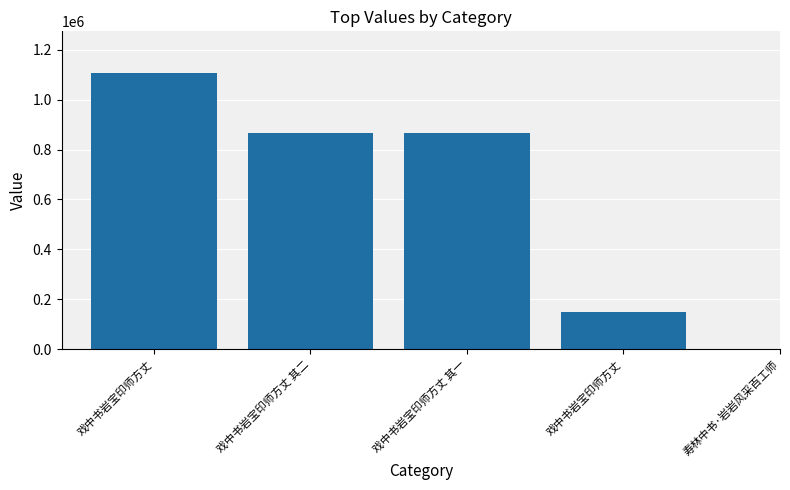

Which has a higher value, 戏中书岩宝印师方丈 其二 or 戏中书岩宝印师方丈 其一?

戏中书岩宝印师方丈 其二